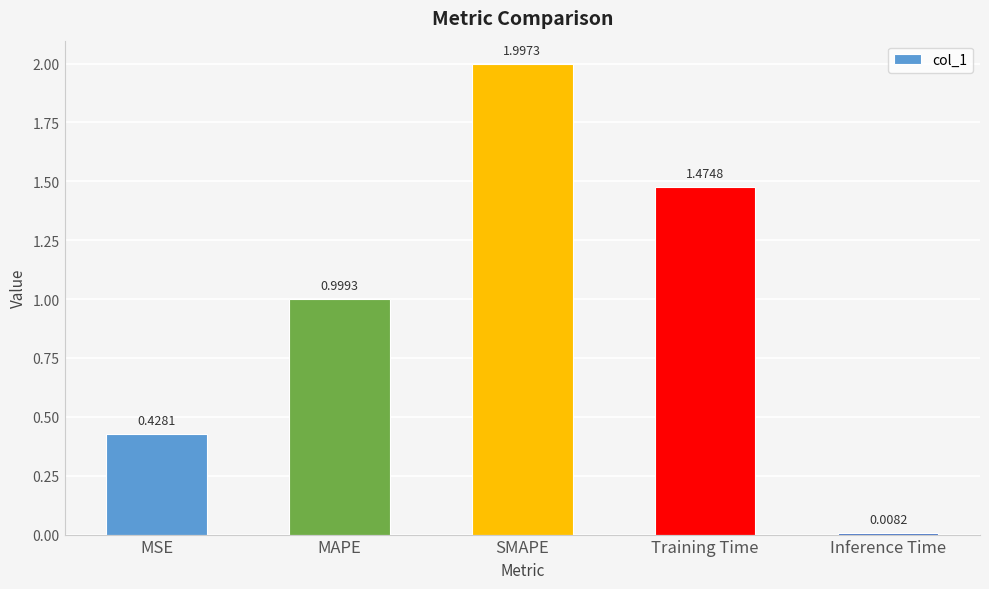

What is the greatest value displayed?

2.0